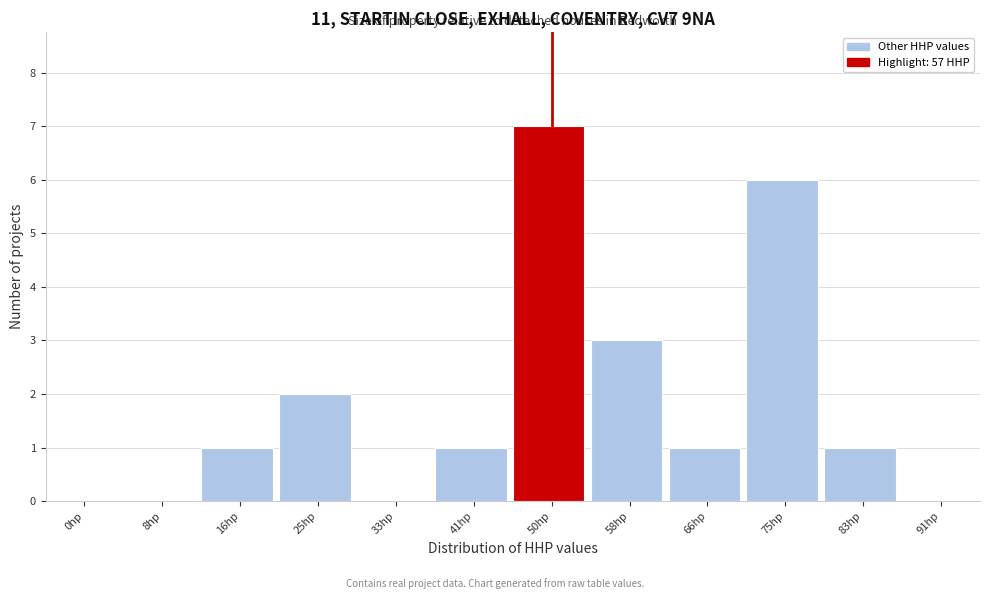

Reading left to right, extract all data points from this chart.

0hp=0	8hp=0	16hp=1	25hp=2	33hp=0	41hp=1	50hp=7	58hp=3	66hp=1	75hp=6	83hp=1	91hp=0